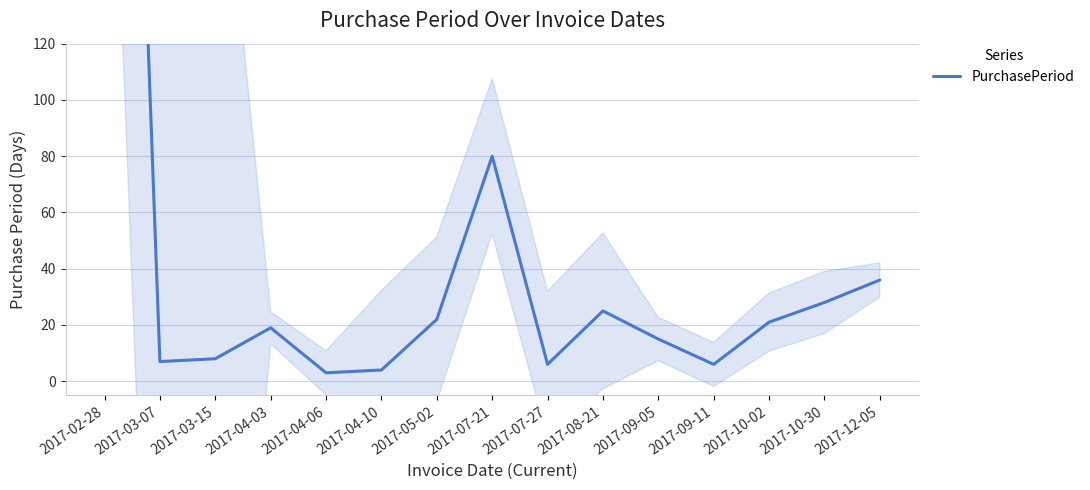

List the labels in order of value, largest first.

2017-02-28, 2017-07-21, 2017-12-05, 2017-10-30, 2017-08-21, 2017-05-02, 2017-10-02, 2017-04-03, 2017-09-05, 2017-03-15, 2017-03-07, 2017-07-27, 2017-09-11, 2017-04-10, 2017-04-06